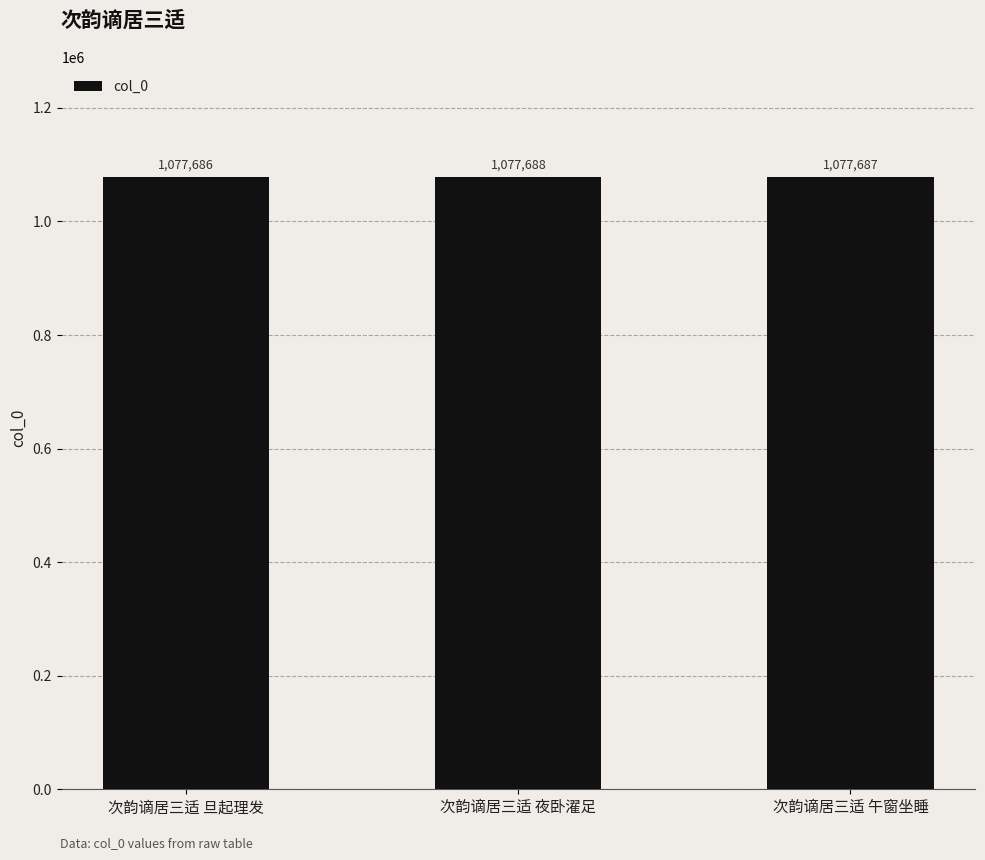

True or false: the data shows 1697144 at 次韵谪居三适 午窗坐睡.

False